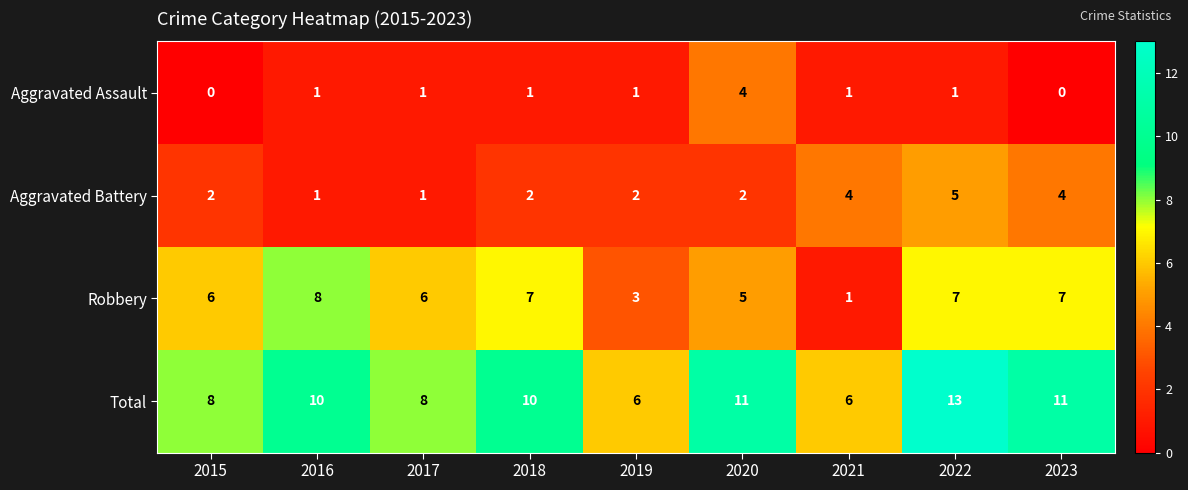

What is the highest value of the Robbery series?

8